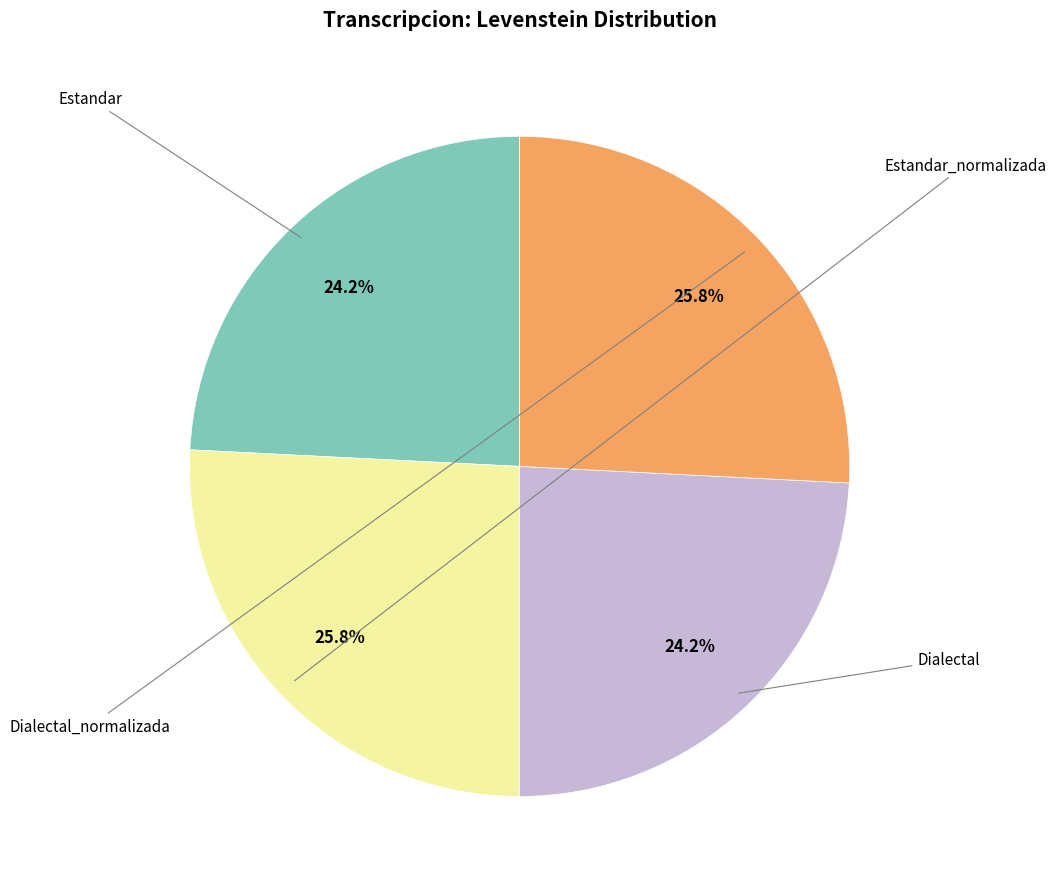

Count the number of slices in the pie.

4